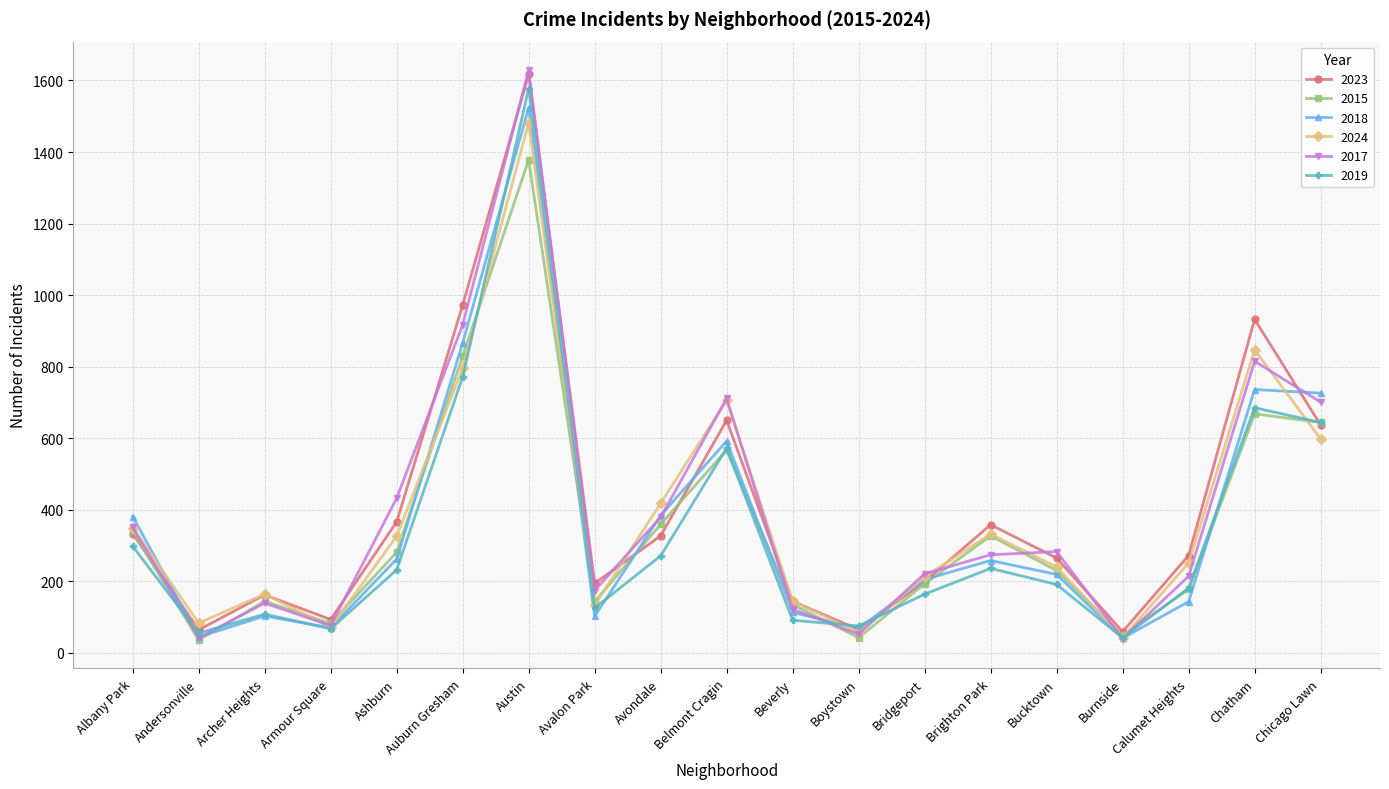

At which category is the sum across all series the highest?

Austin